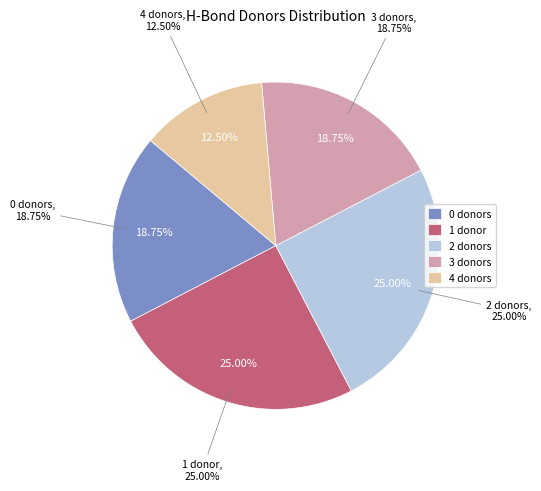

How many segments does this pie chart have?

5